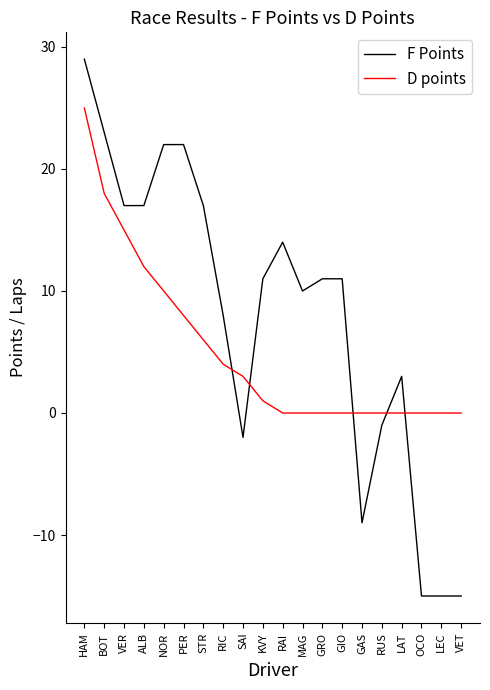

True or false: F Points and D points intersect in this chart.

True